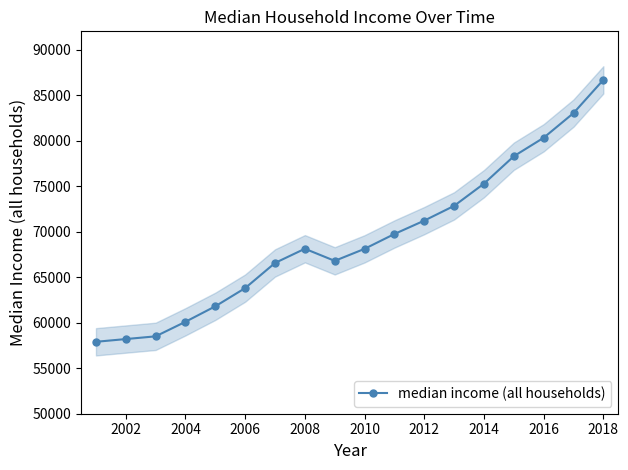

How many points are higher than both their immediate neighbors (excluding endpoints)?

1